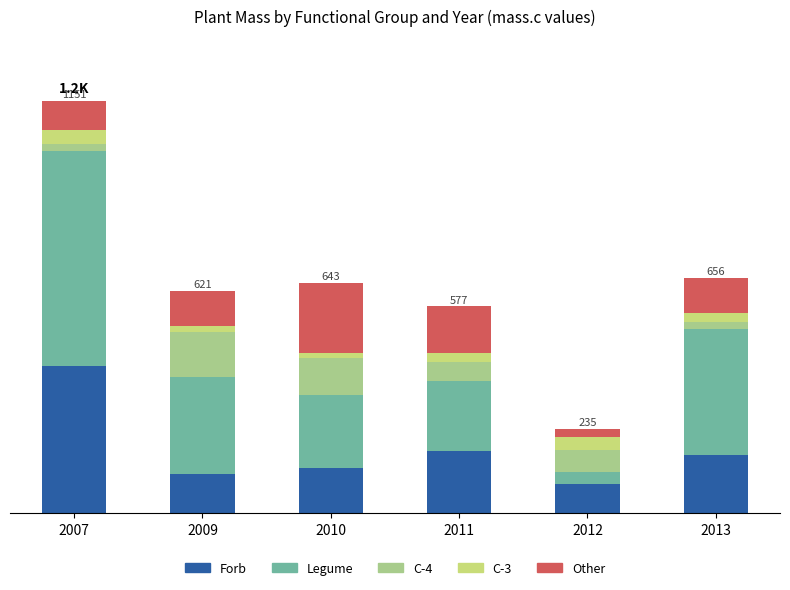

Rank the categories by Forb value from highest to lowest.

2007, 2011, 2013, 2010, 2009, 2012